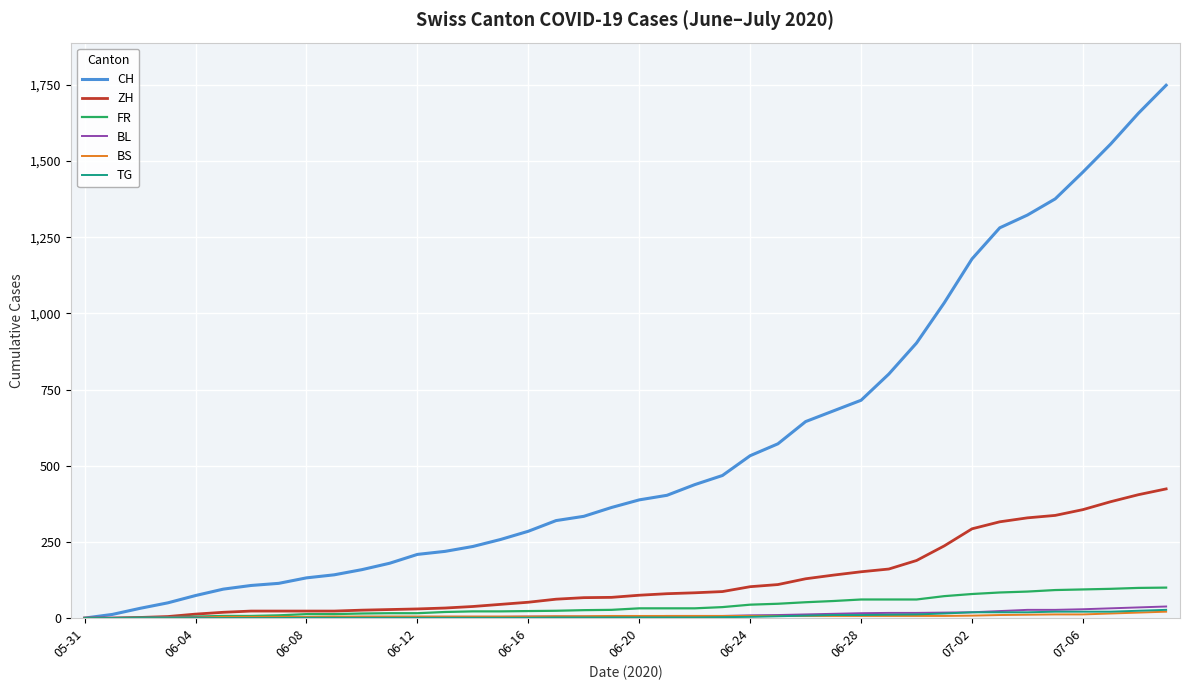

What is the greatest value displayed?

1749